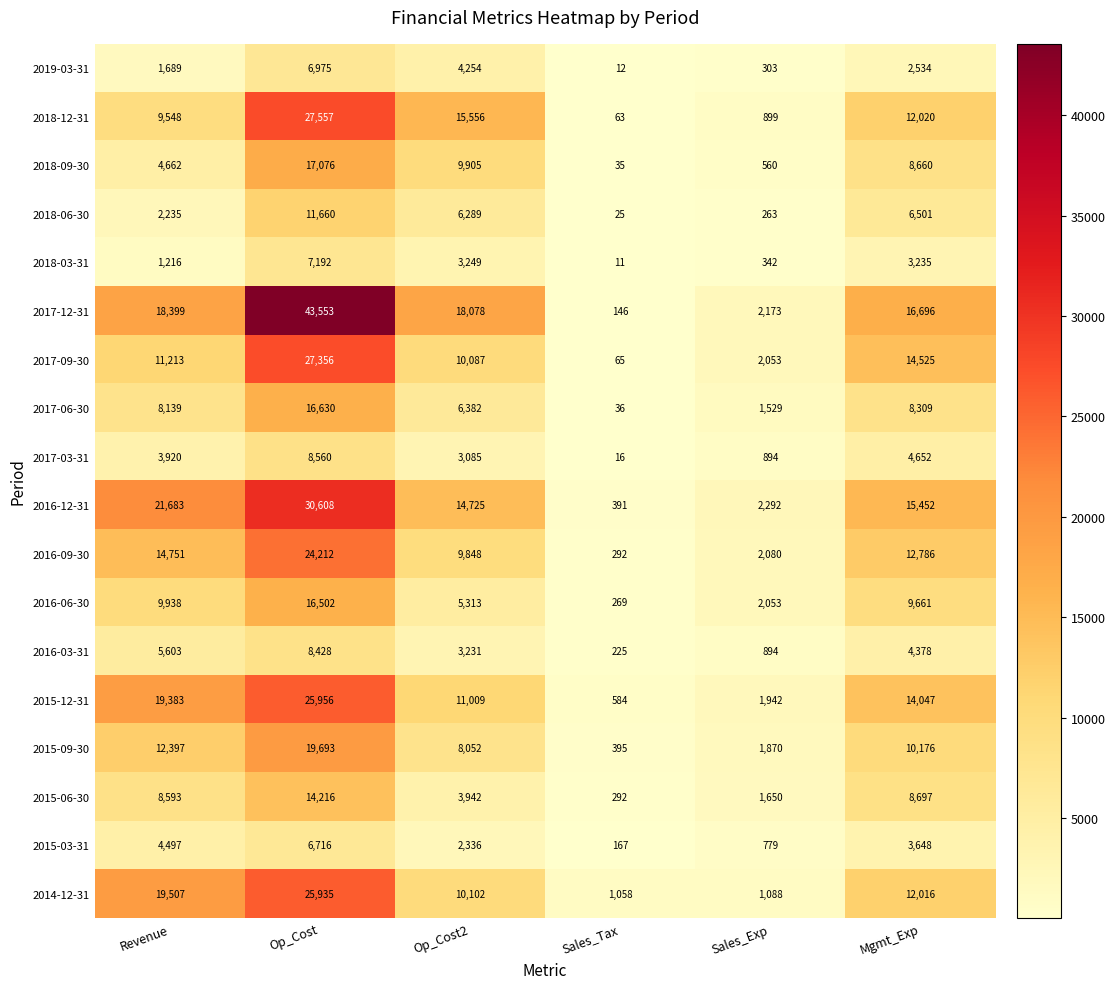

Rank the categories by 2017-12-31 value from highest to lowest.

Op_Cost, Revenue, Op_Cost2, Mgmt_Exp, Sales_Exp, Sales_Tax